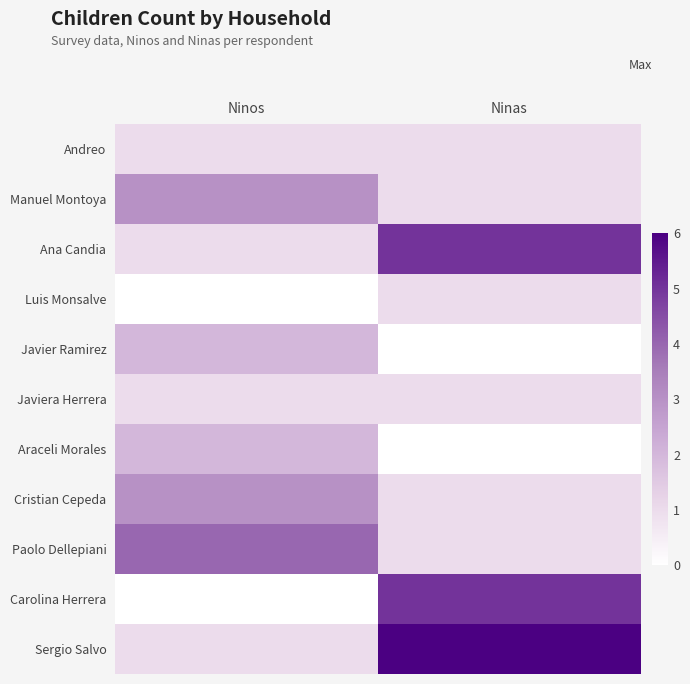

Which series has the largest total across all categories?

Sergio Salvo